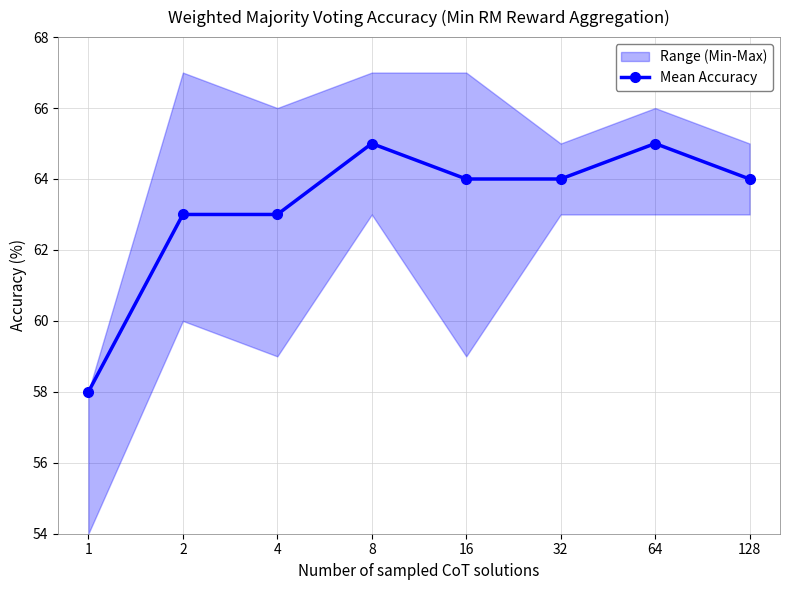

What is the difference between the maximum and minimum values?

7